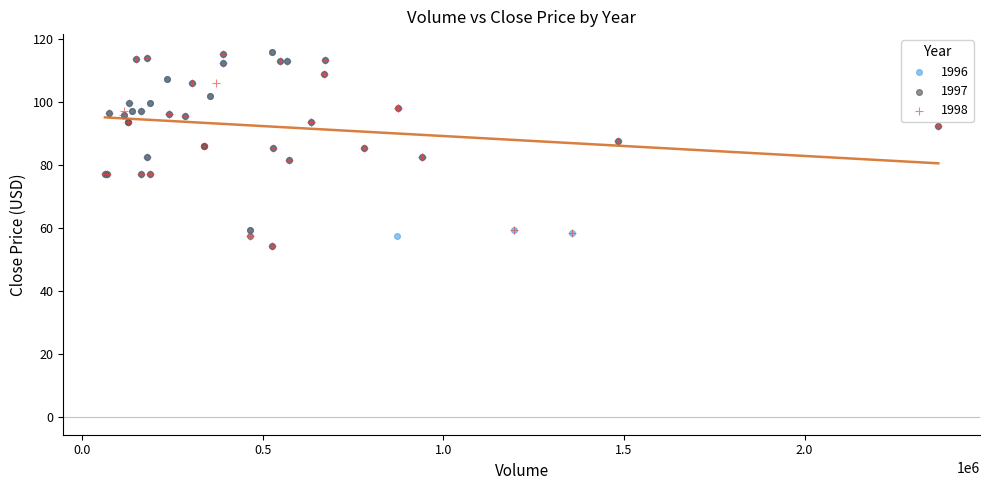

What are all the series names shown in the legend?

1996, 1997, 1998